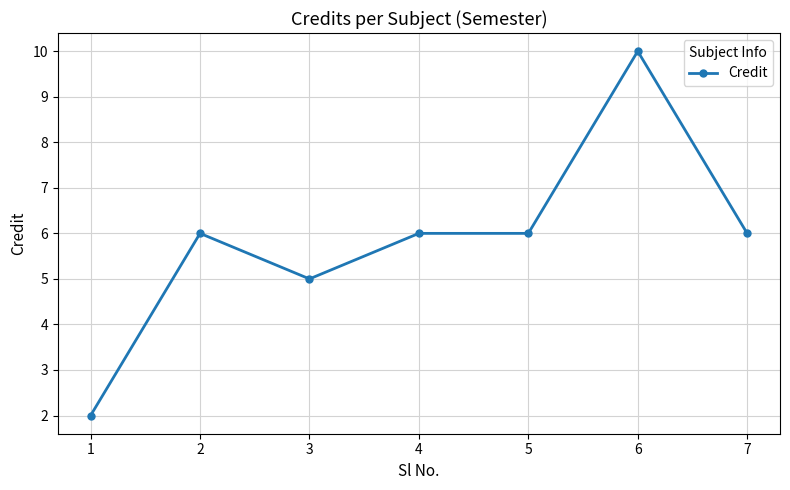

True or false: there are more than 1 points higher than both neighbors.

True